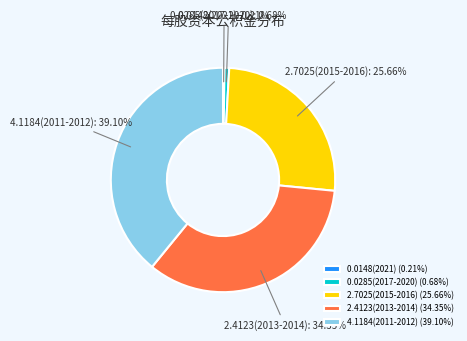

Is there a majority slice in this chart?

No